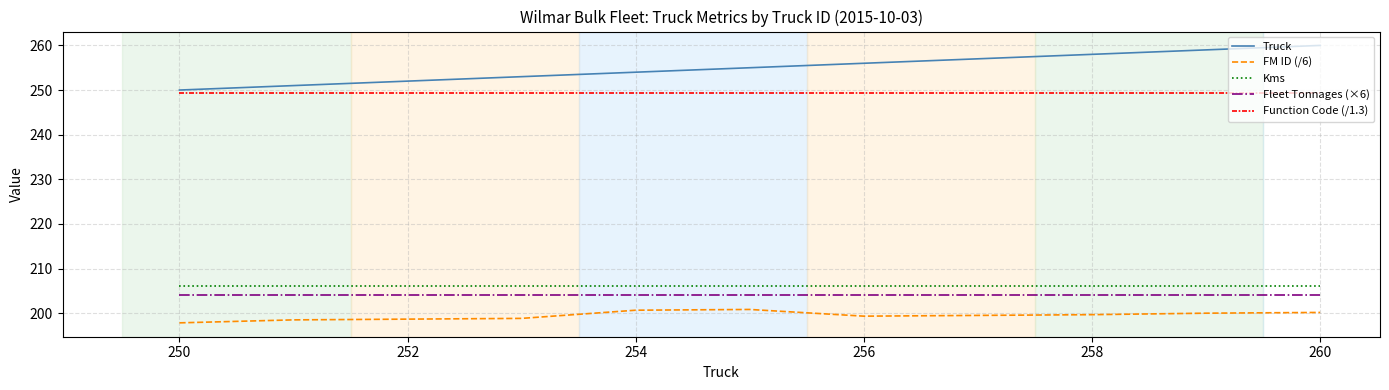

What are all the series names shown in the legend?

Truck, FM ID (/6), Kms, Fleet Tonnages (×6), Function Code (/1.3)